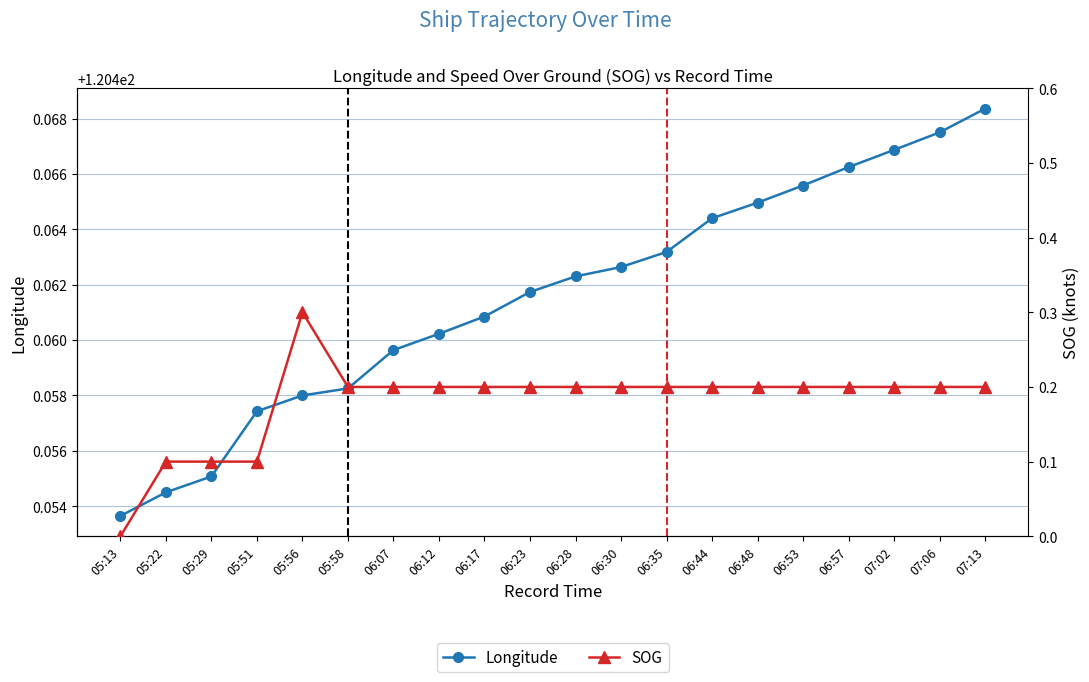

What is the average value of the SOG series?

0.2